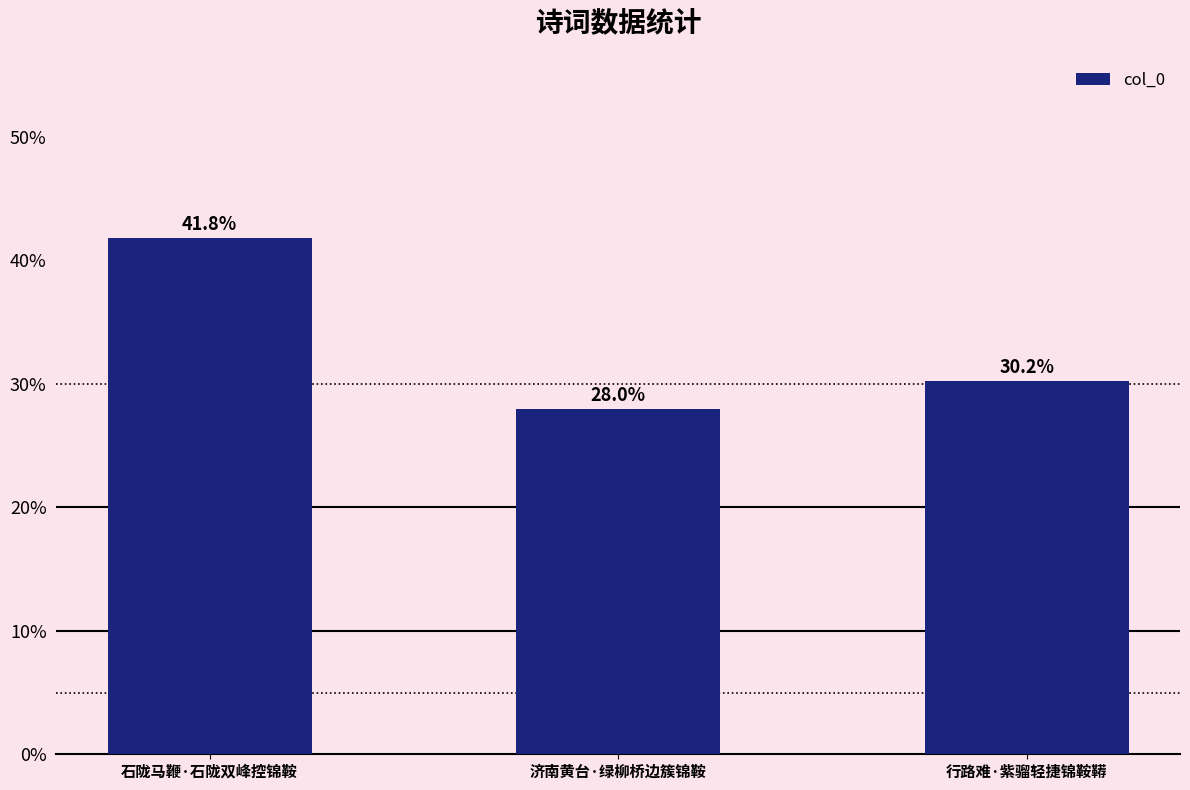

How many data points are less than 30?

1